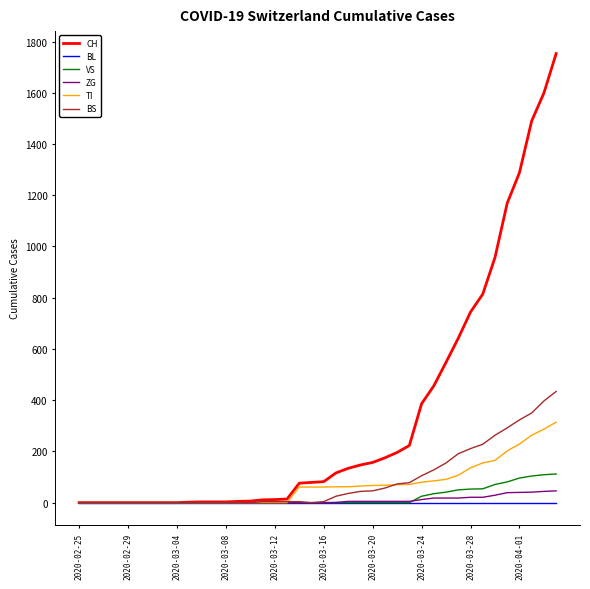

What is the maximum value shown in the chart?

1753